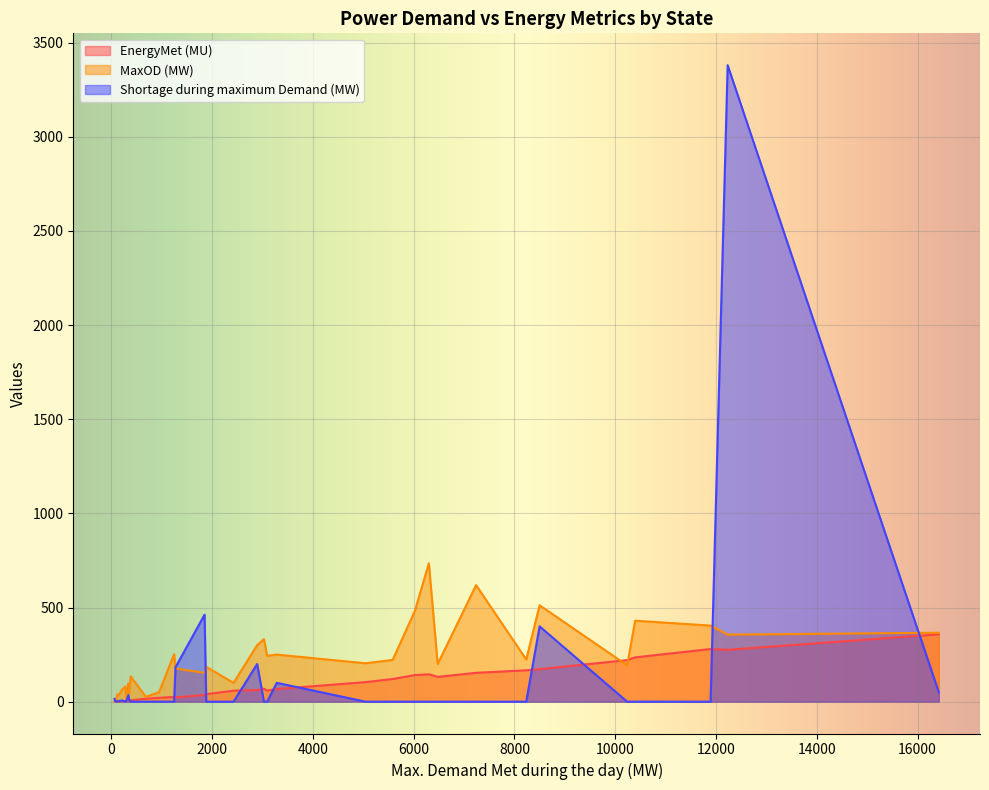

What is the difference between the highest and lowest values at 6300?

735.0